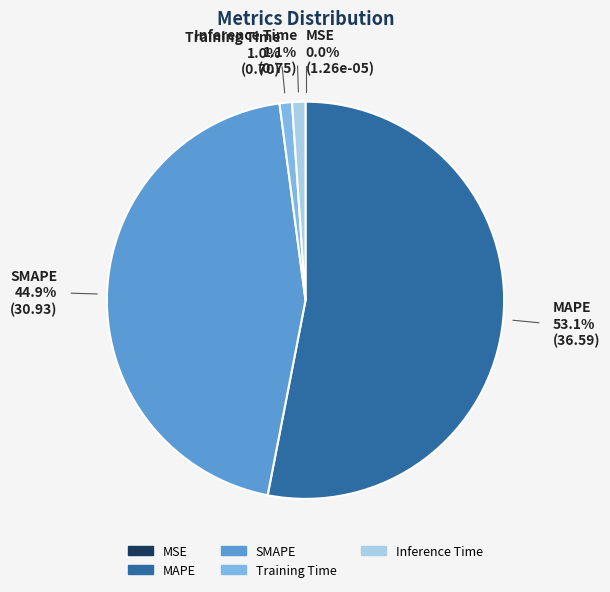

Is there a majority slice in this chart?

Yes